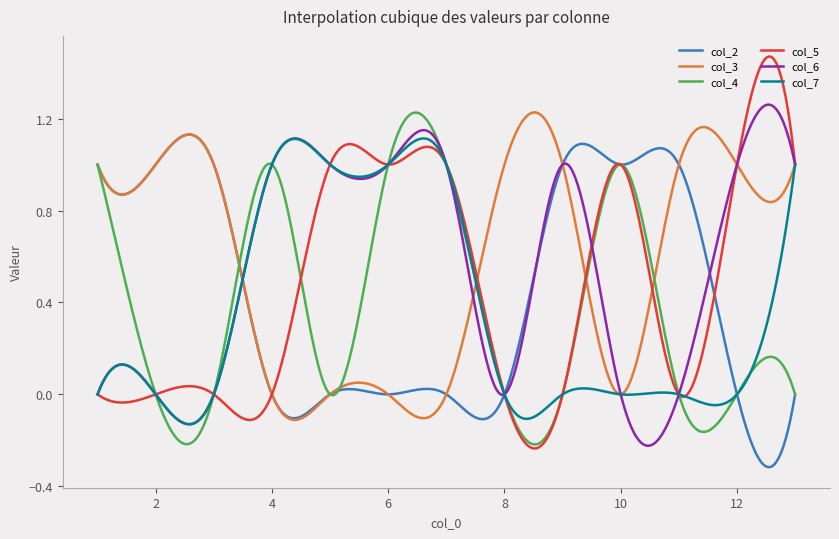

Does the chart have visible grid lines?

No